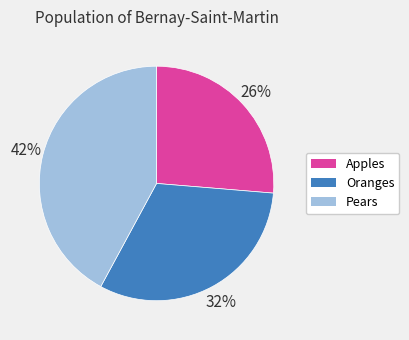

Combined, do Pears and Oranges account for over 50%?

Yes